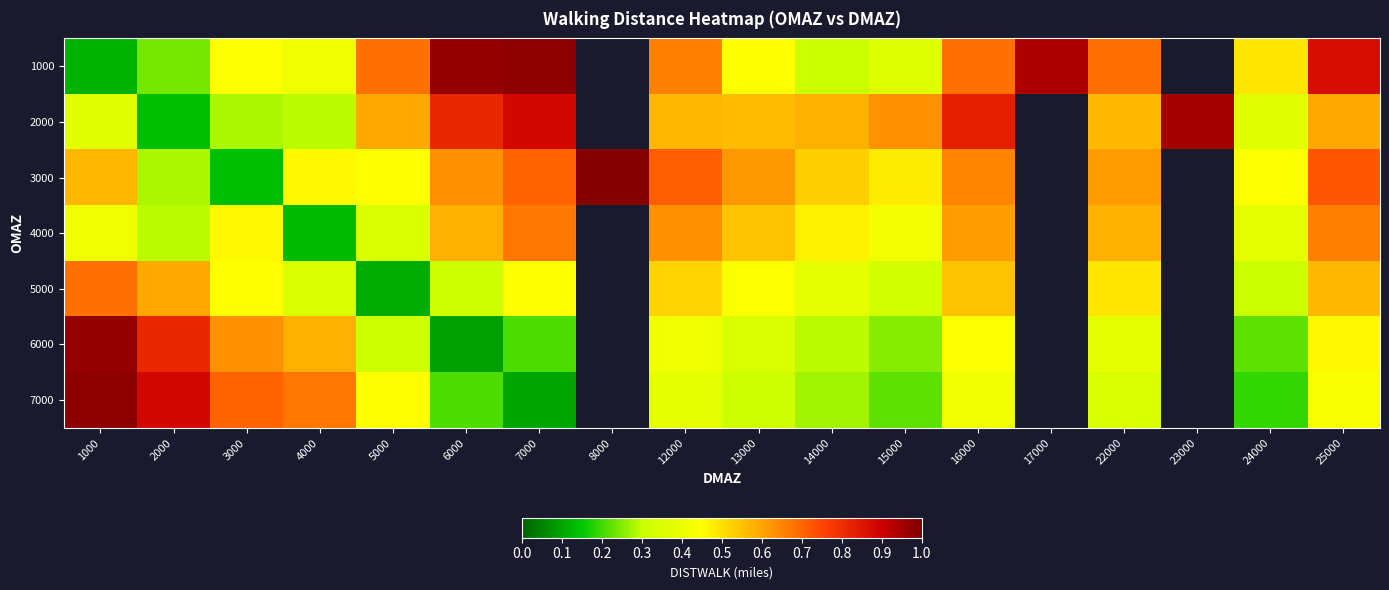

True or false: 2000 has a value of 0.2 at 2000.

False